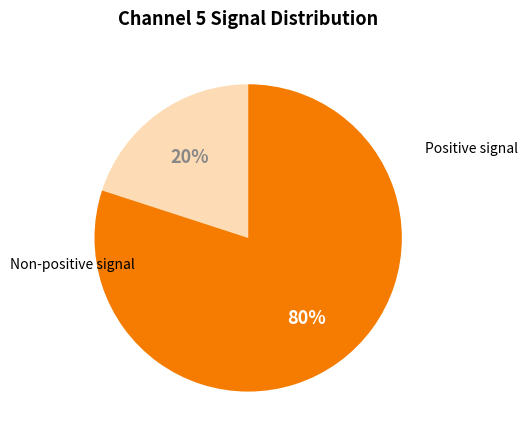

Does any single category account for the majority?

Yes